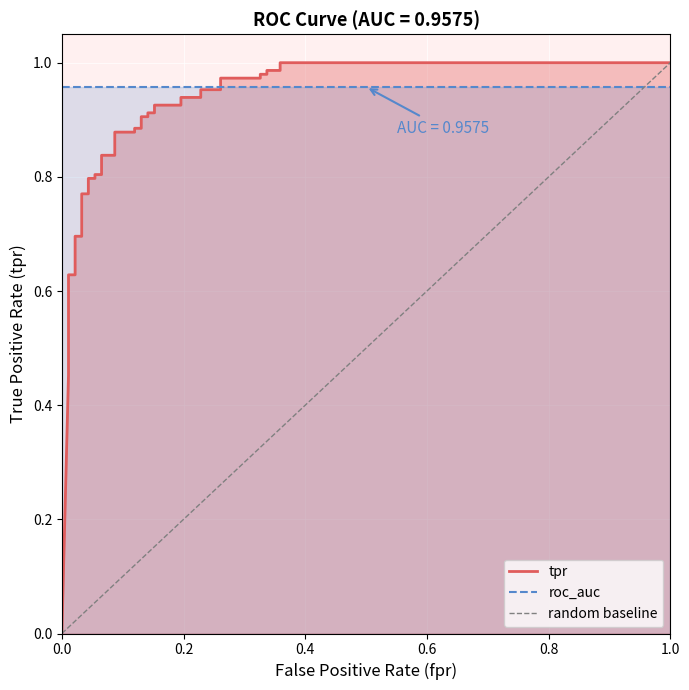

The chart shows a value of 0 at 0.0. True or false?

True